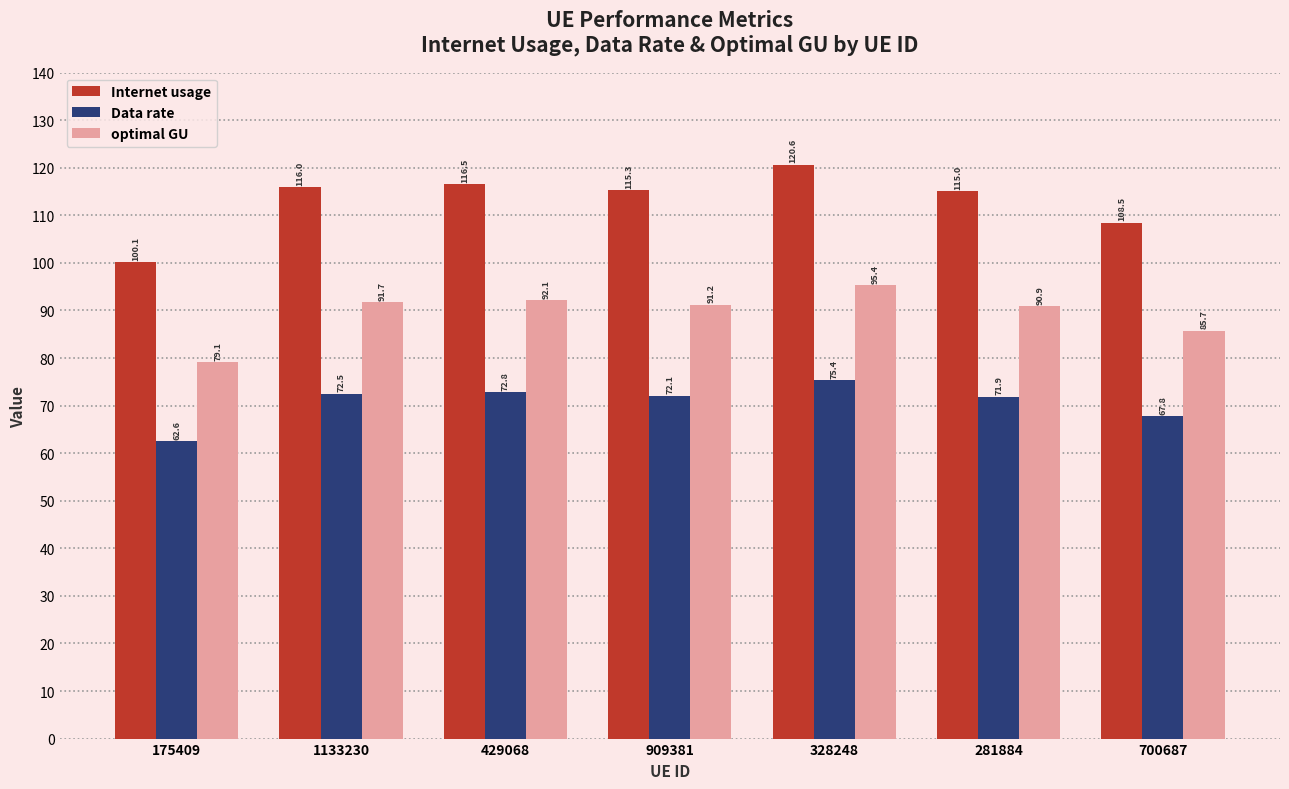

Is the value of Data rate at 700687 greater than the value of optimal GU at 429068?

No